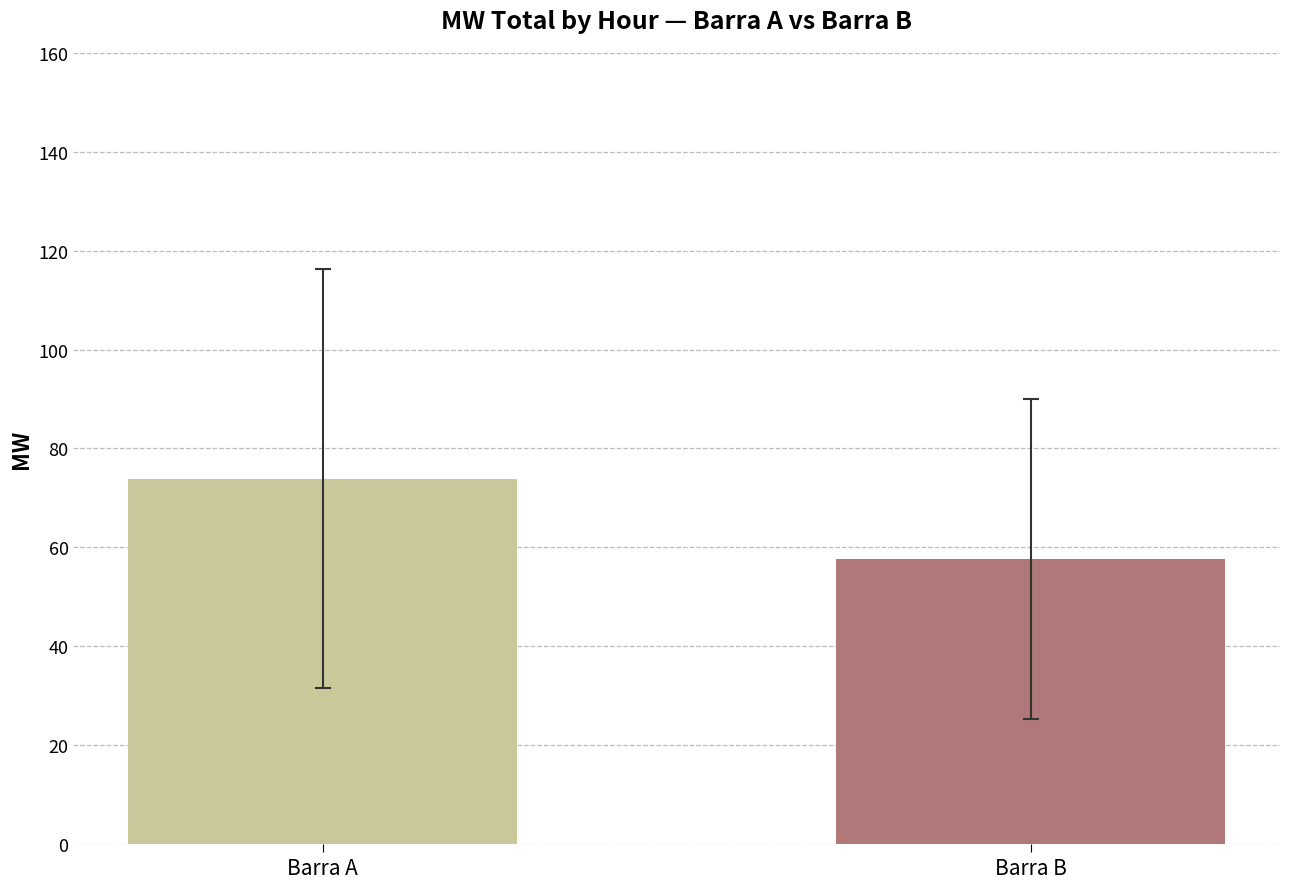

What is the maximum value shown in the chart?

73.9